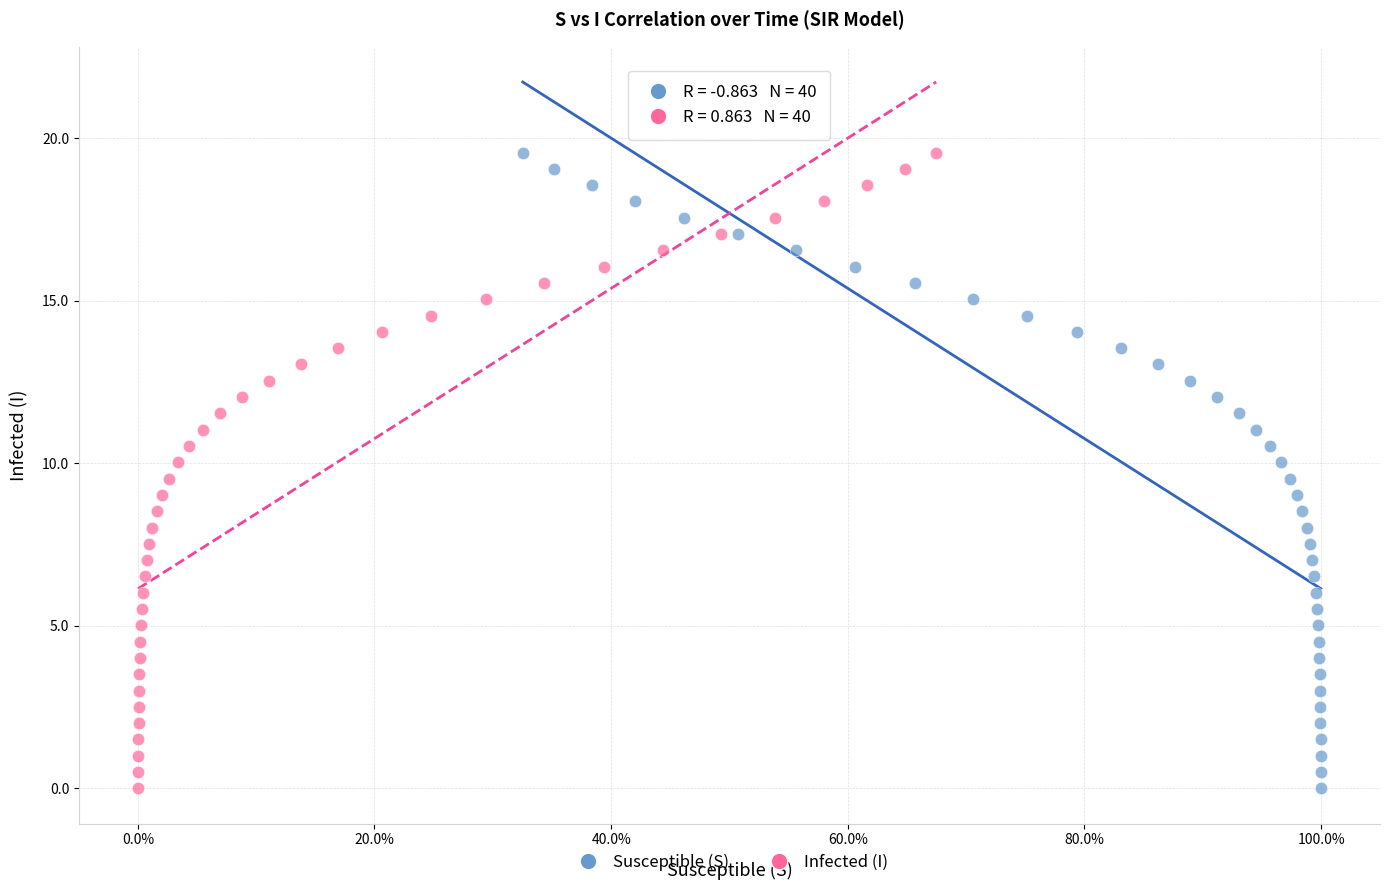

What are all the series names shown in the legend?

Susceptible (S), Infected (I)